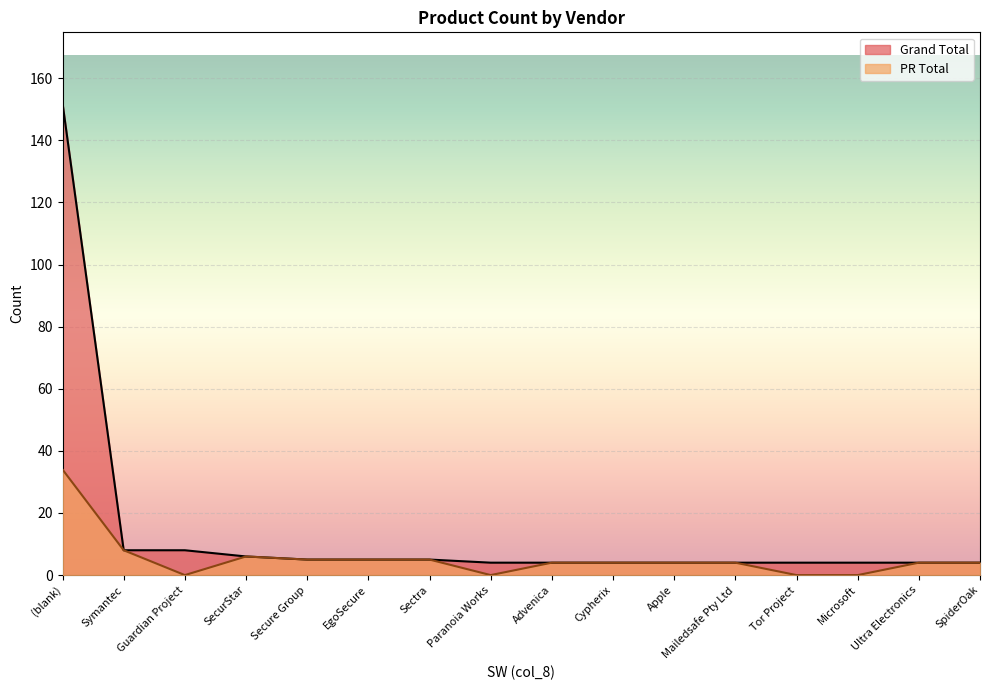

Rank the series by their maximum value, from highest to lowest.

Grand Total, PR Total